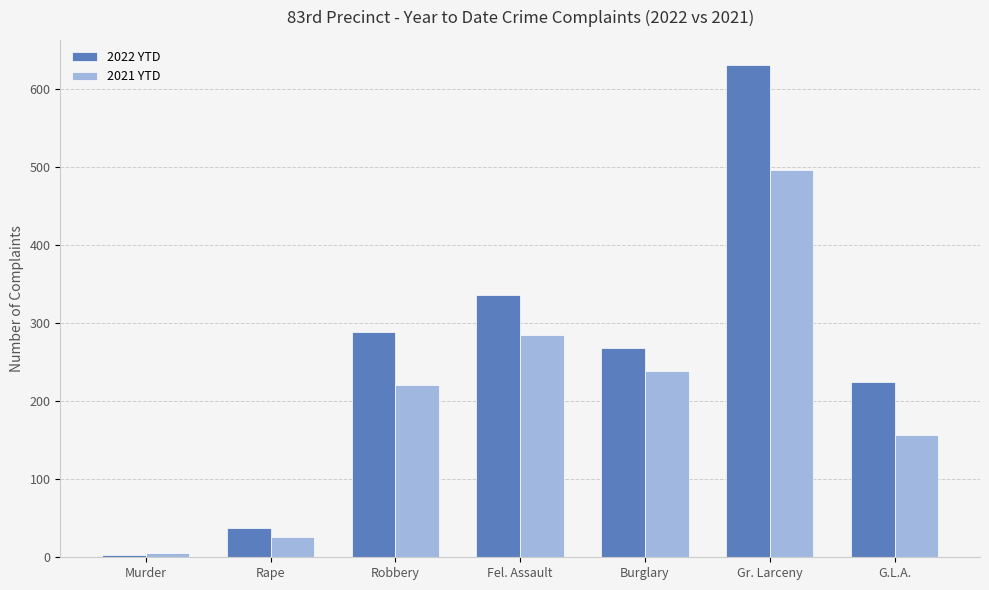

At which label does 2021 YTD reach its peak?

Gr. Larceny